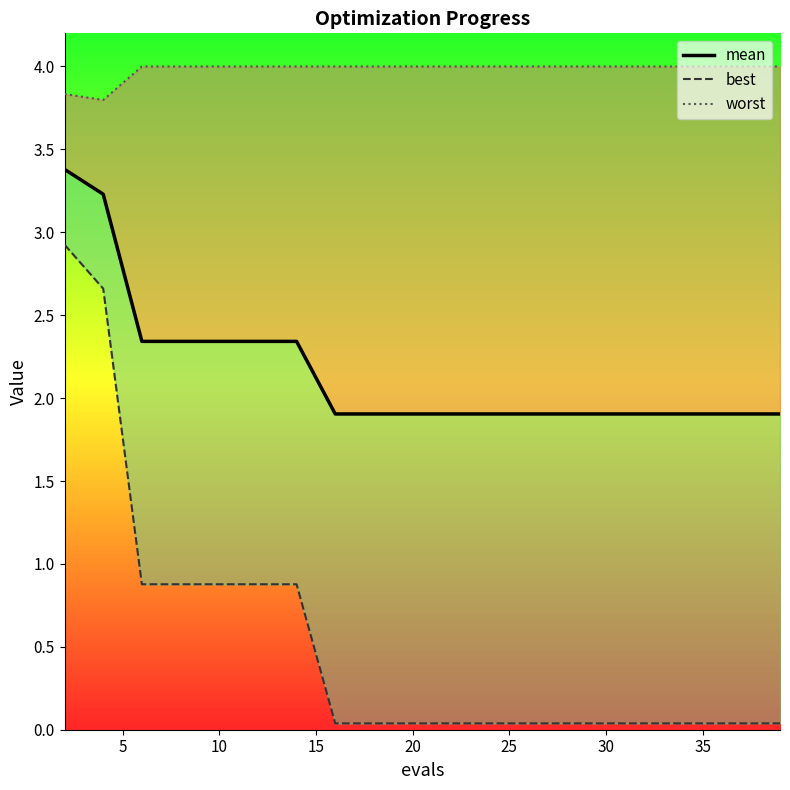

Is this an area chart (filled region under the line)?

No